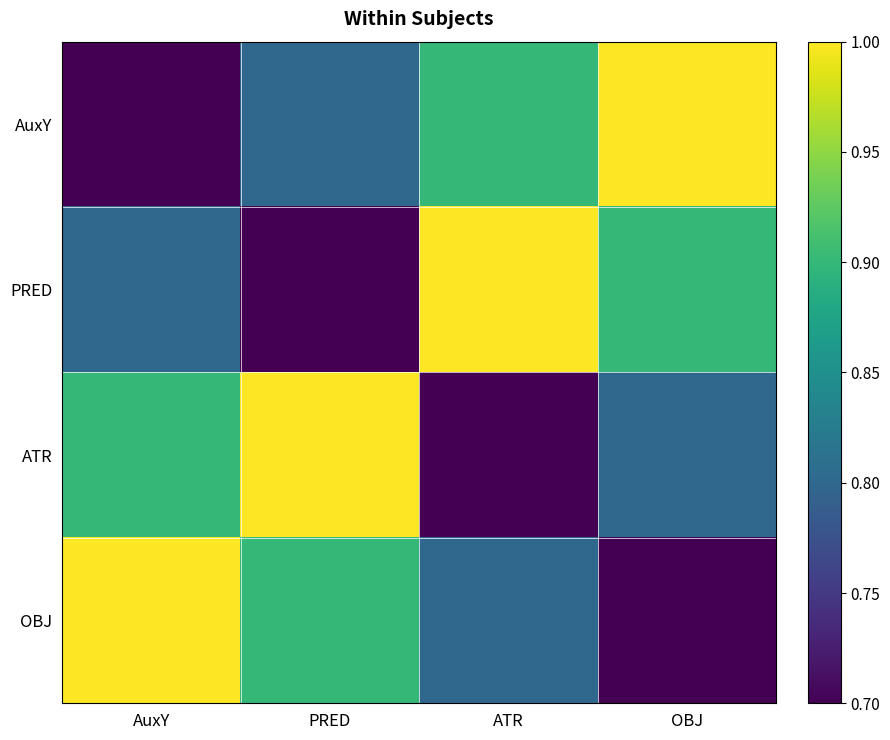

How many categories are shown in the chart?

4